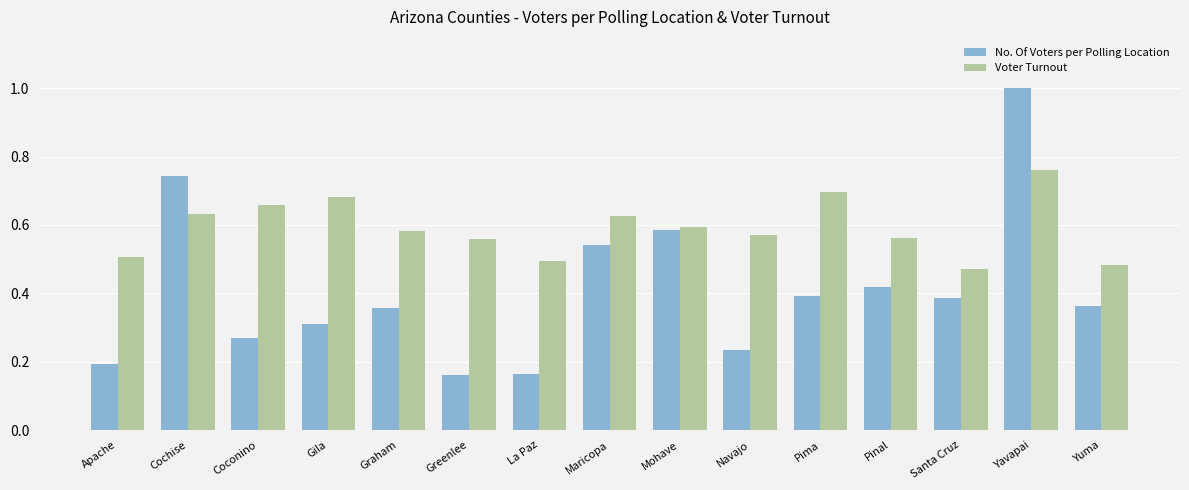

Are the bars horizontal?

No